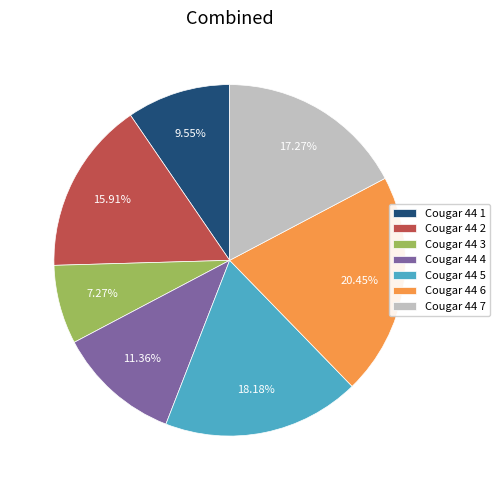

Does Cougar 44 3 account for over 50% of the chart?

No